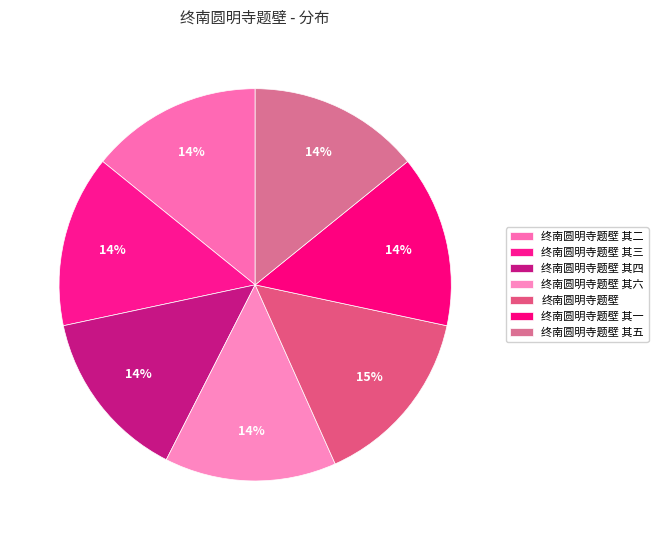

Count the number of slices in the pie.

7